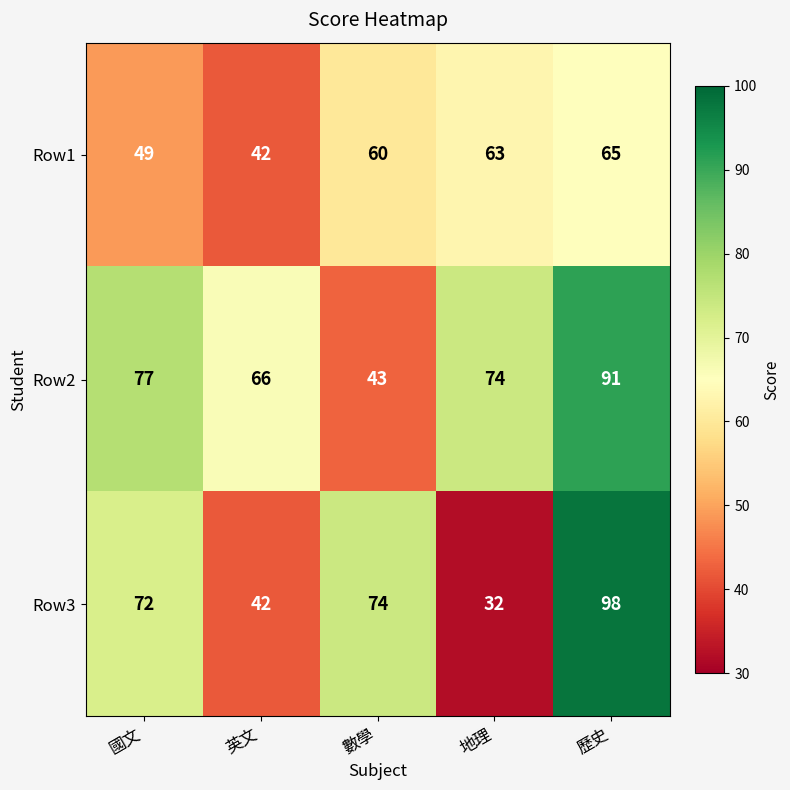

True or false: Row2 has a value of 66 at 英文.

True